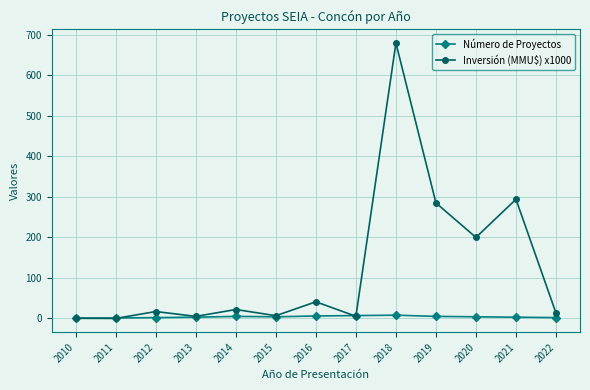

After their last crossing, which series has the higher values: Inversión (MMU$) x1000 or Número de Proyectos?

Inversión (MMU$) x1000